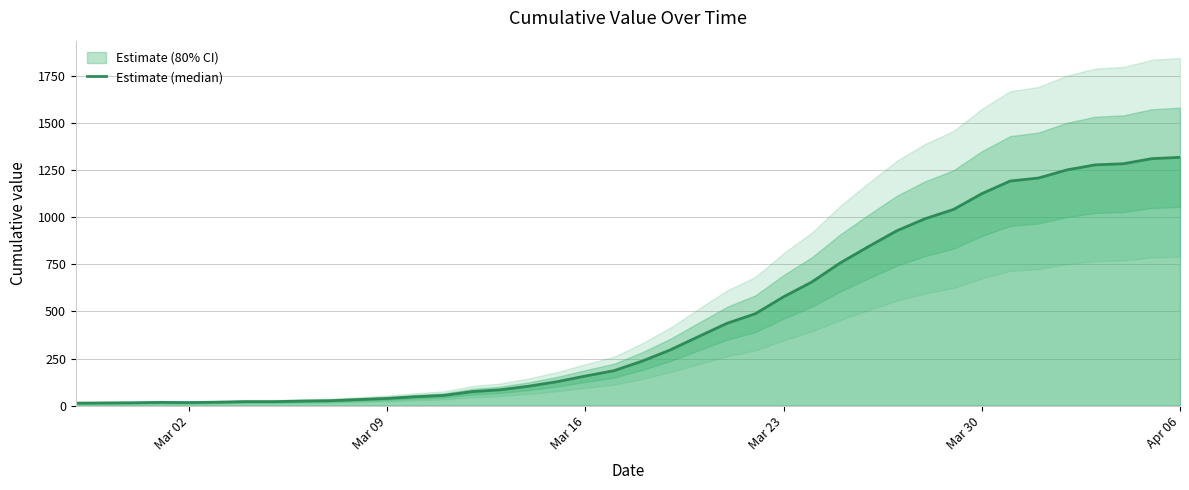

What is the average value?

467